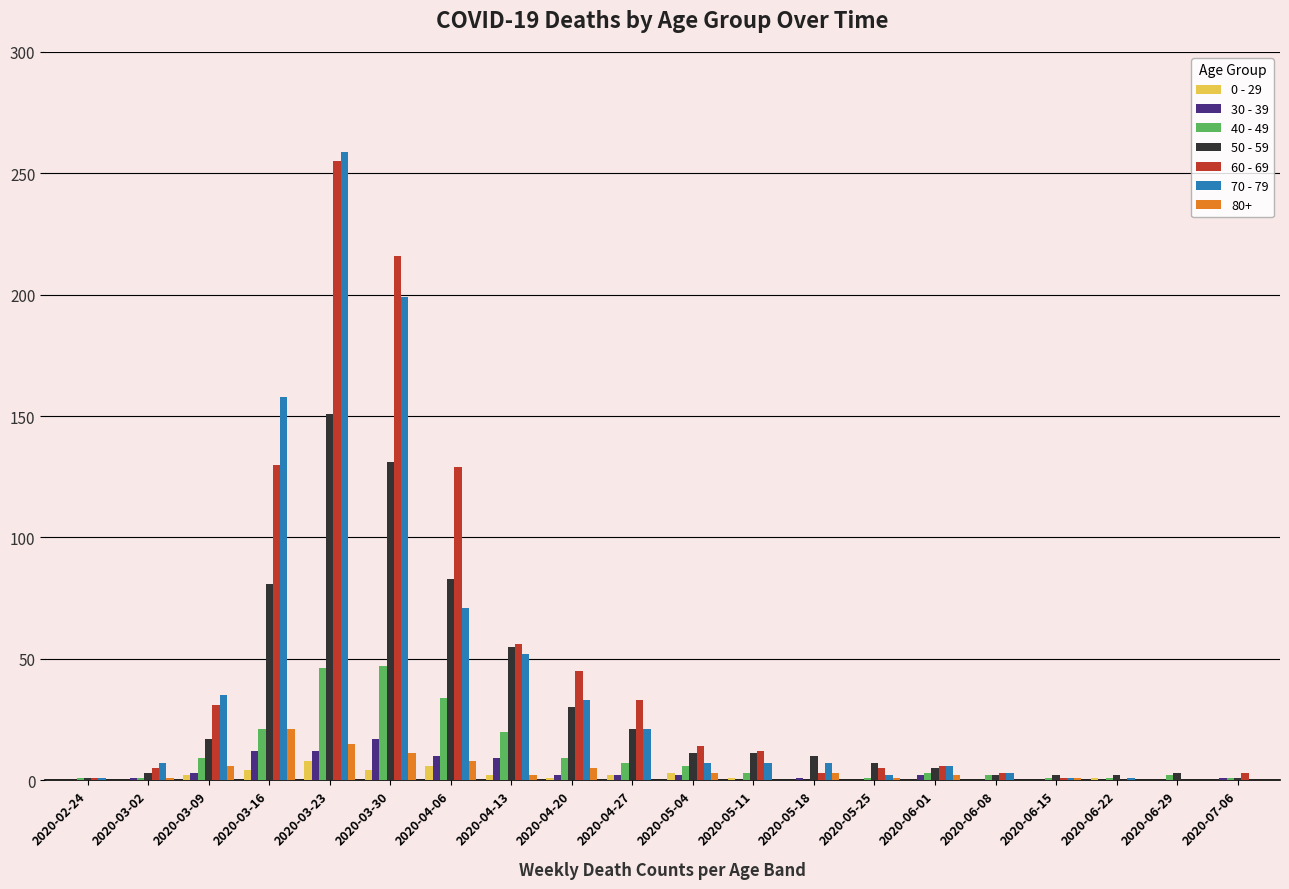

What is the difference between the 50 - 59 values at 2020-03-02 and 2020-05-18?

7